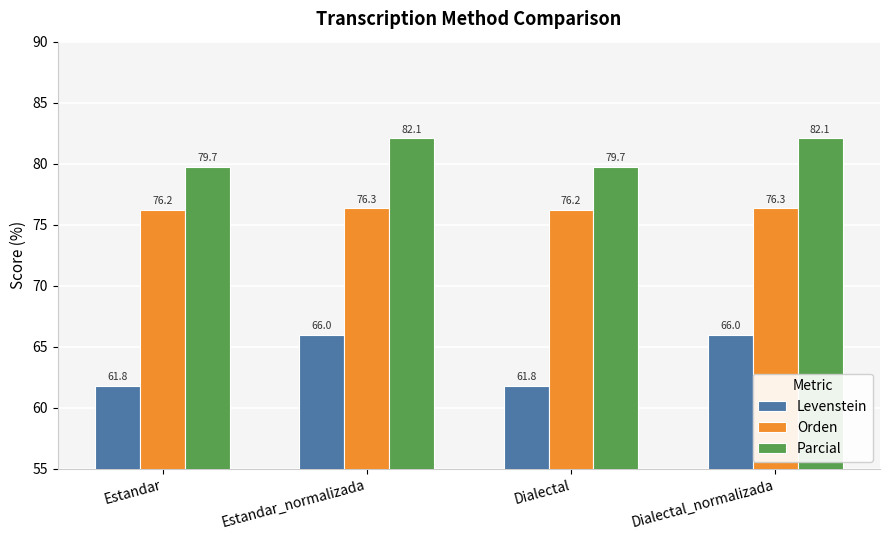

What is the greatest value displayed?

82.1